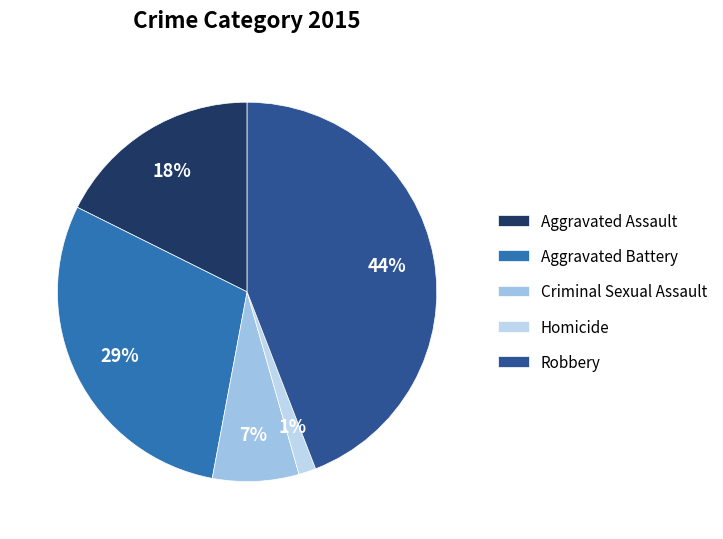

How many segments does this pie chart have?

5